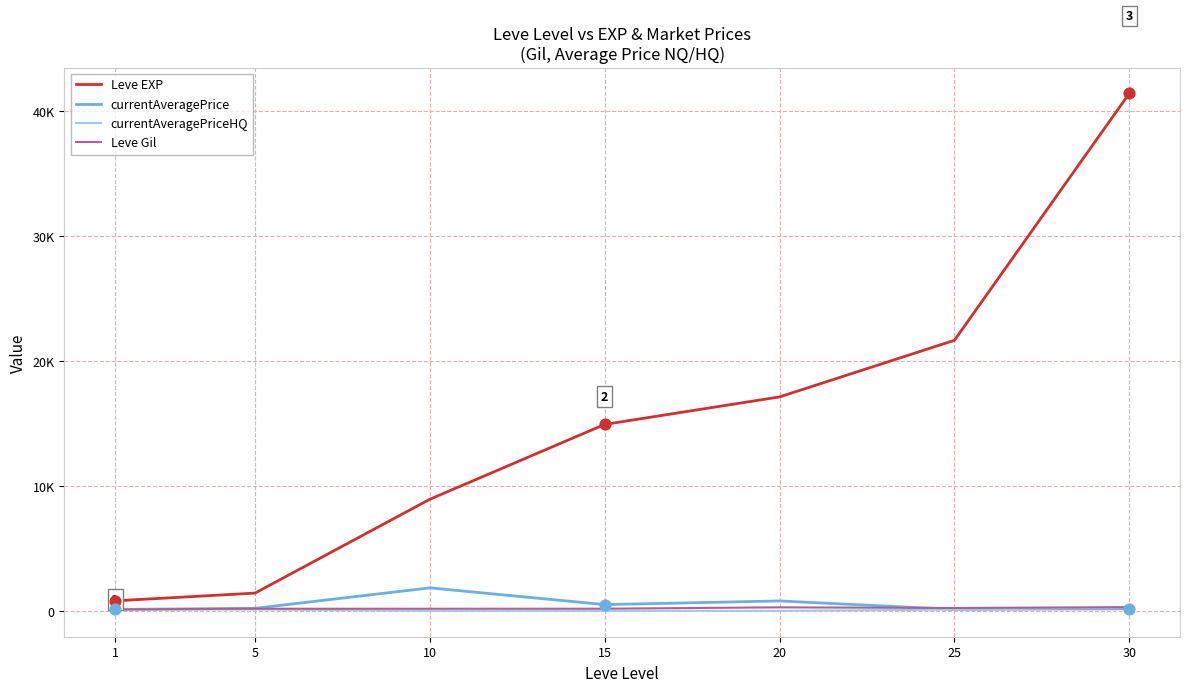

Is this an area chart (filled region under the line)?

No